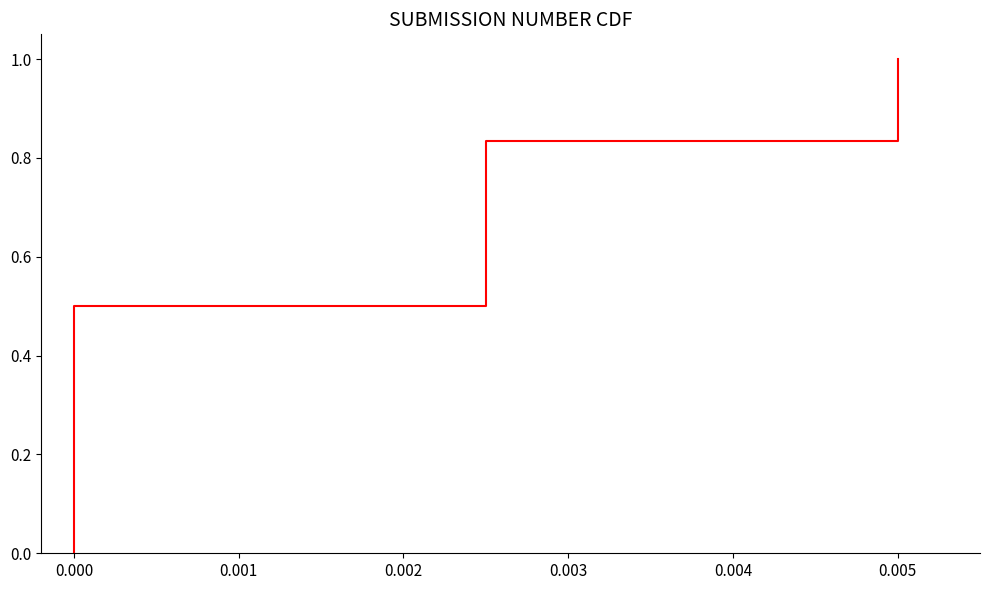

True or false: there are more than 0 points higher than both neighbors.

False